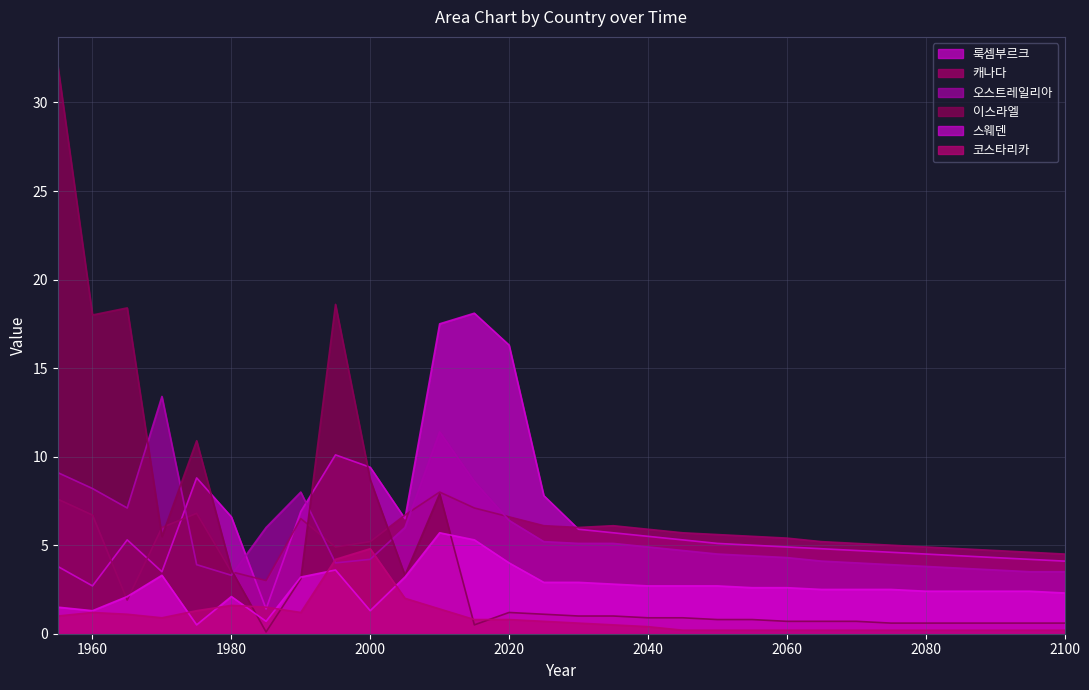

The value of 코스타리카 at 1970 is 0.2. True or false?

False